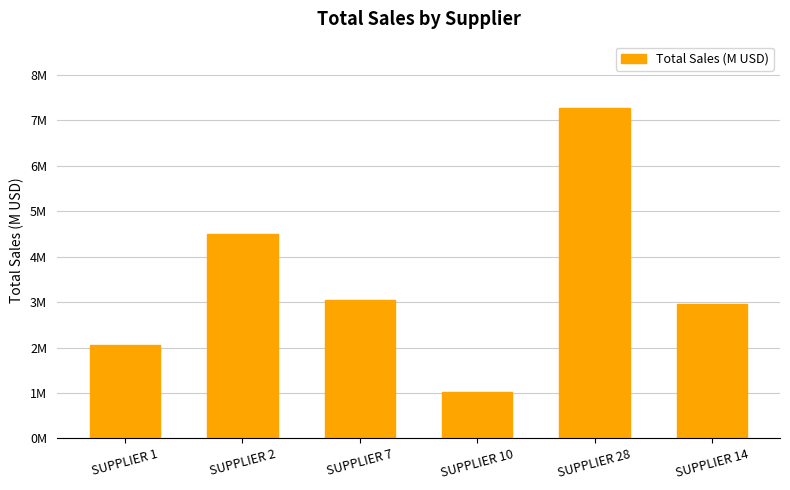

List the labels in order of value, smallest first.

SUPPLIER 10, SUPPLIER 1, SUPPLIER 14, SUPPLIER 7, SUPPLIER 2, SUPPLIER 28